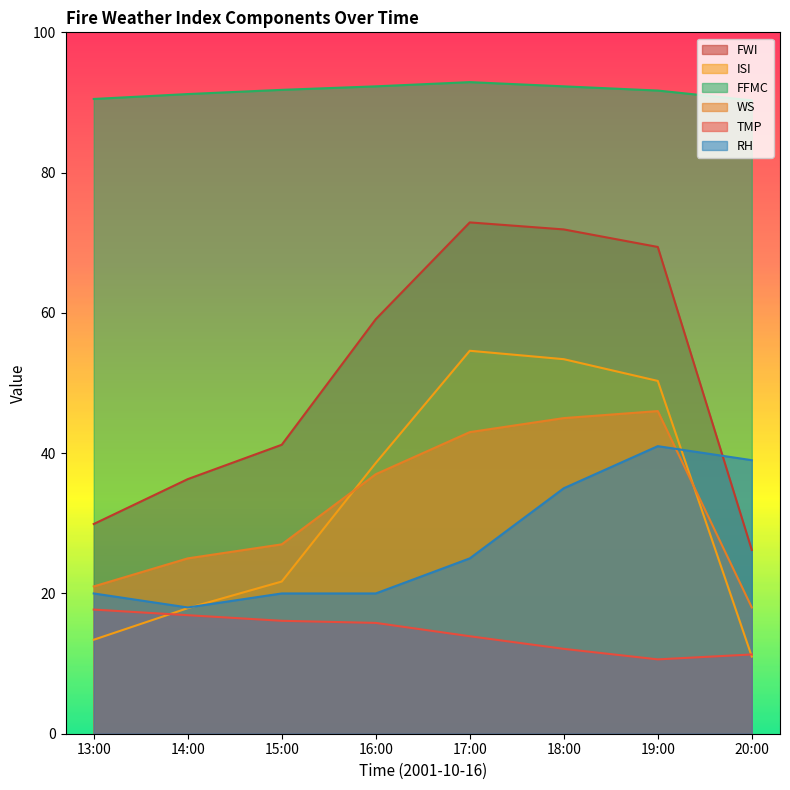

Which series has the largest range (max minus min)?

FWI